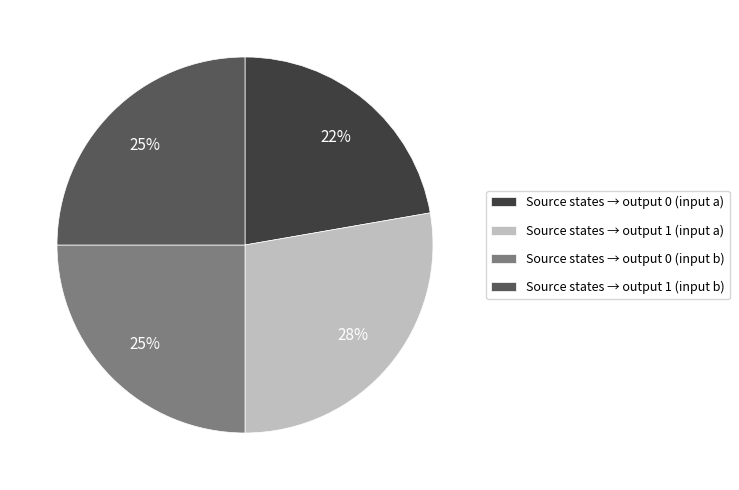

Which slice is the smallest?

Source states → output 0 (input a)